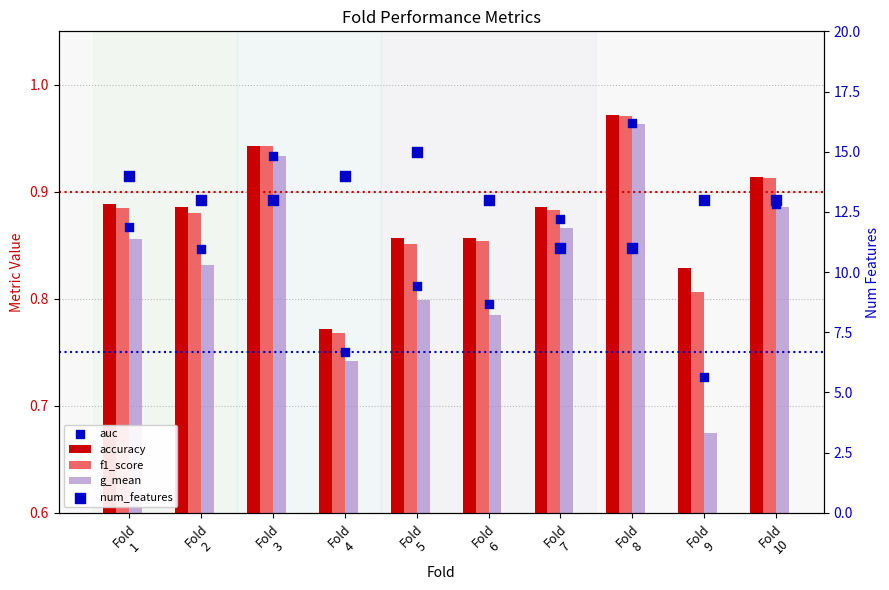

Which series has the widest spread of Y values?

num_features